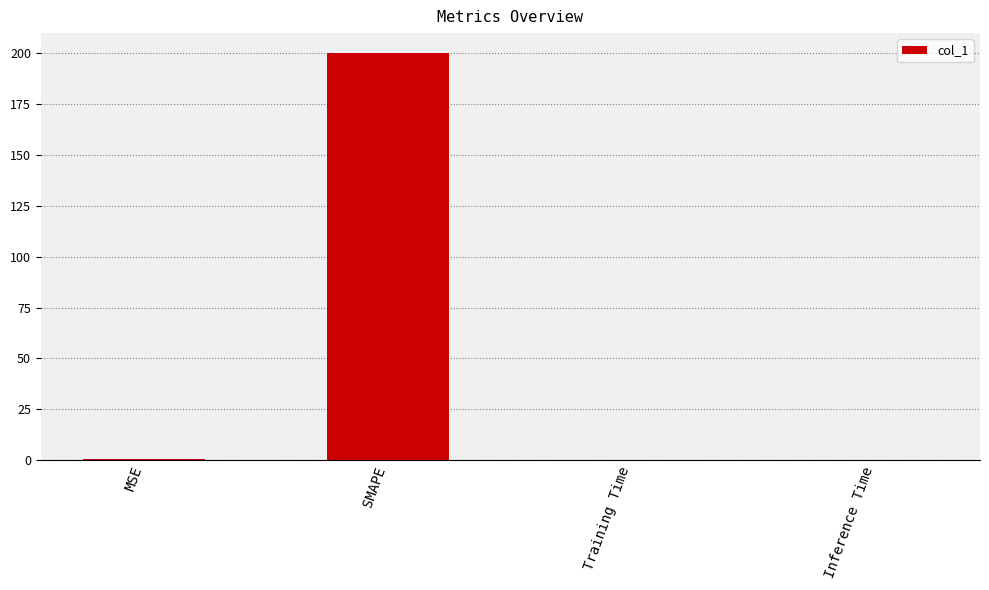

Are the bars horizontal?

No